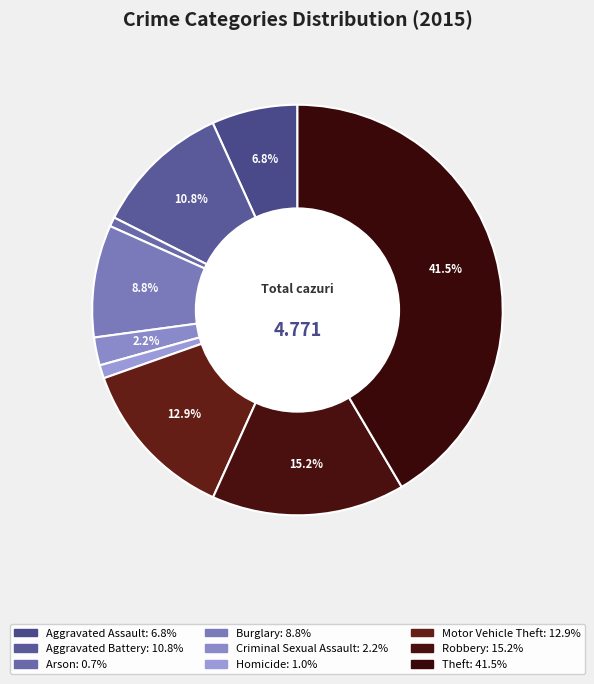

To the nearest percent, what percentage of the pie is Criminal Sexual Assault?

2%